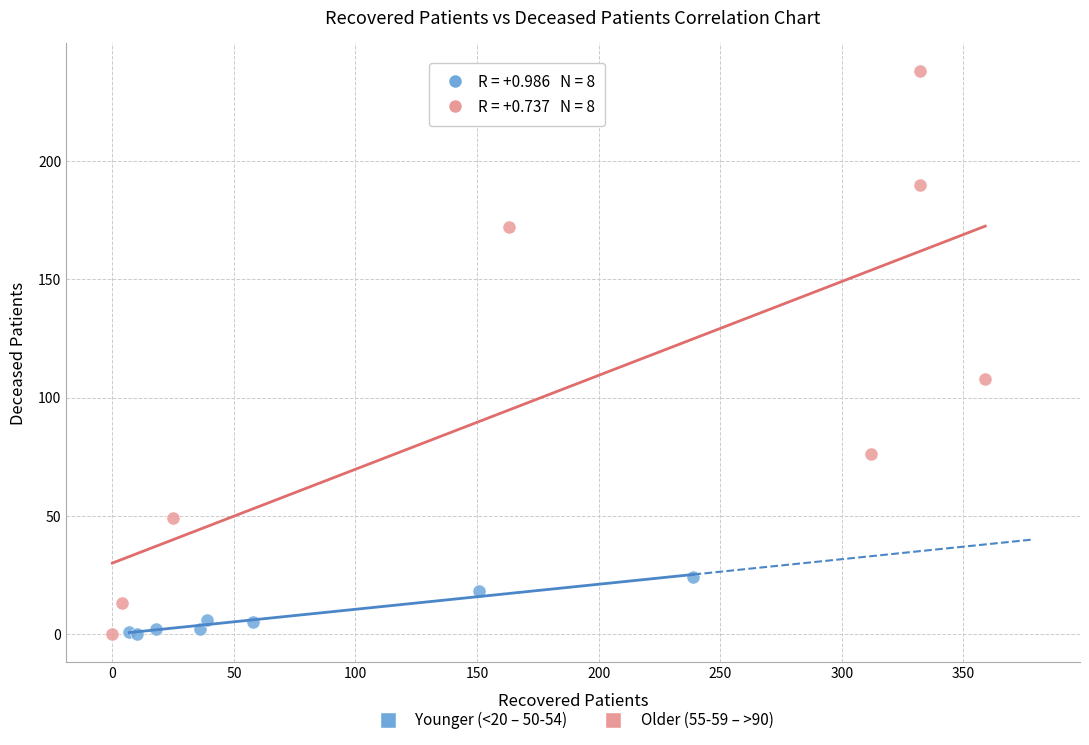

Which series contains the highest Y value?

Older (55-59 – >90)